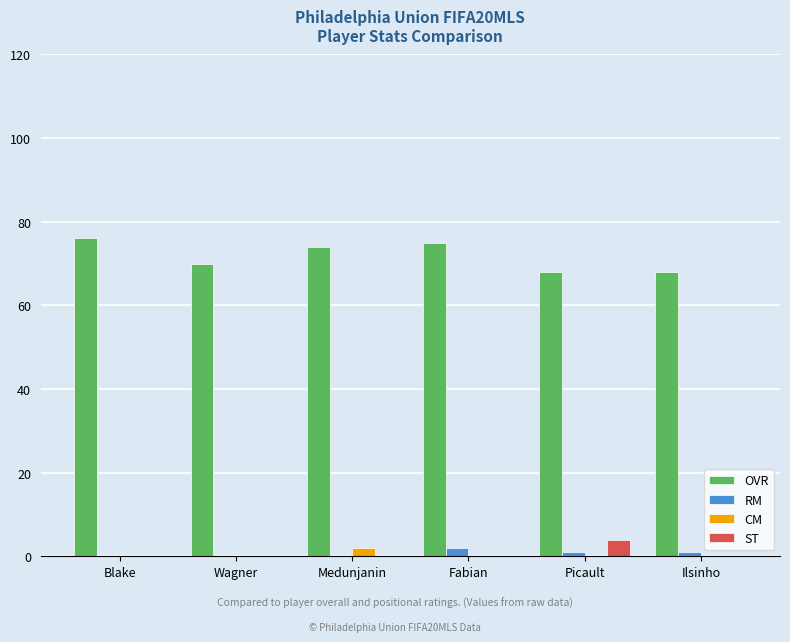

What is the average value of the OVR series?

72